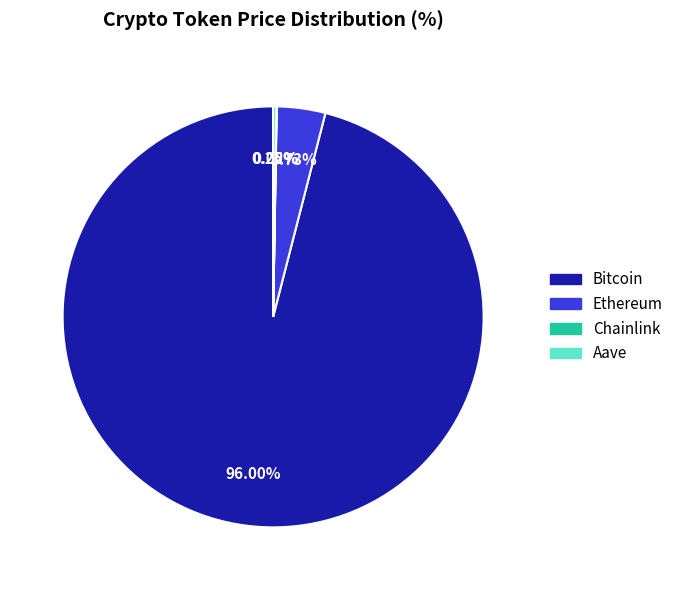

Which slice represents more than half of the pie?

Bitcoin